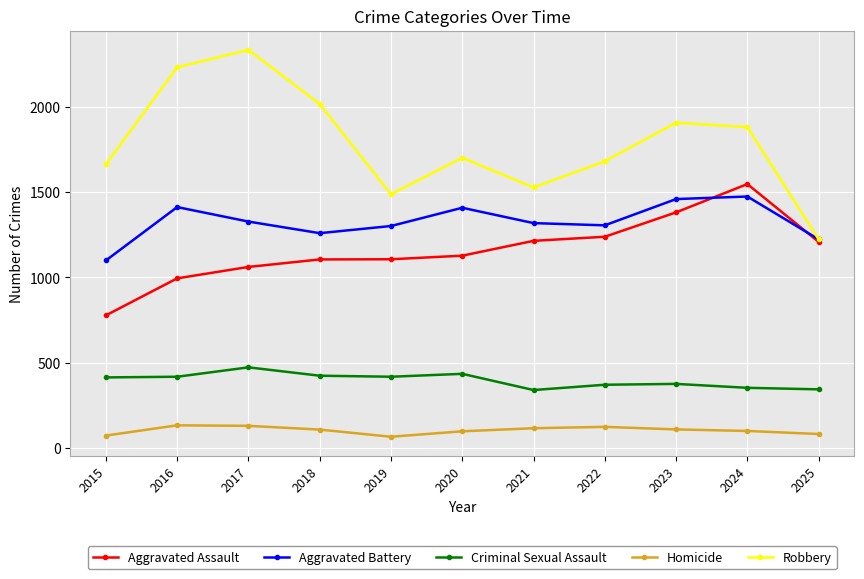

What is the lowest value of the Criminal Sexual Assault series?

339